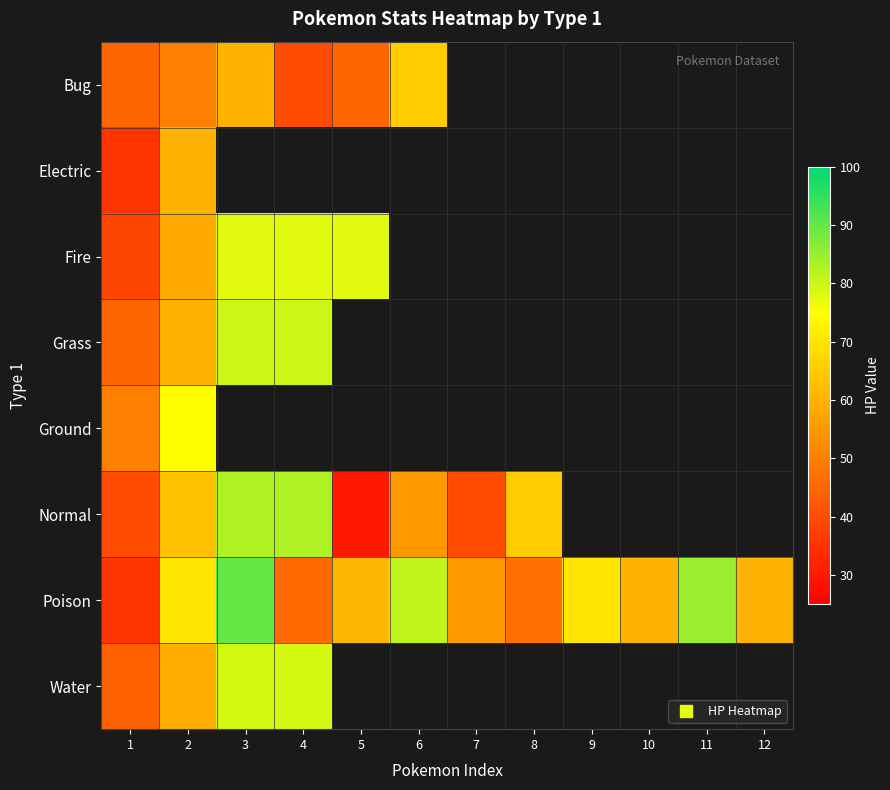

Which series has the widest spread of values?

Poison